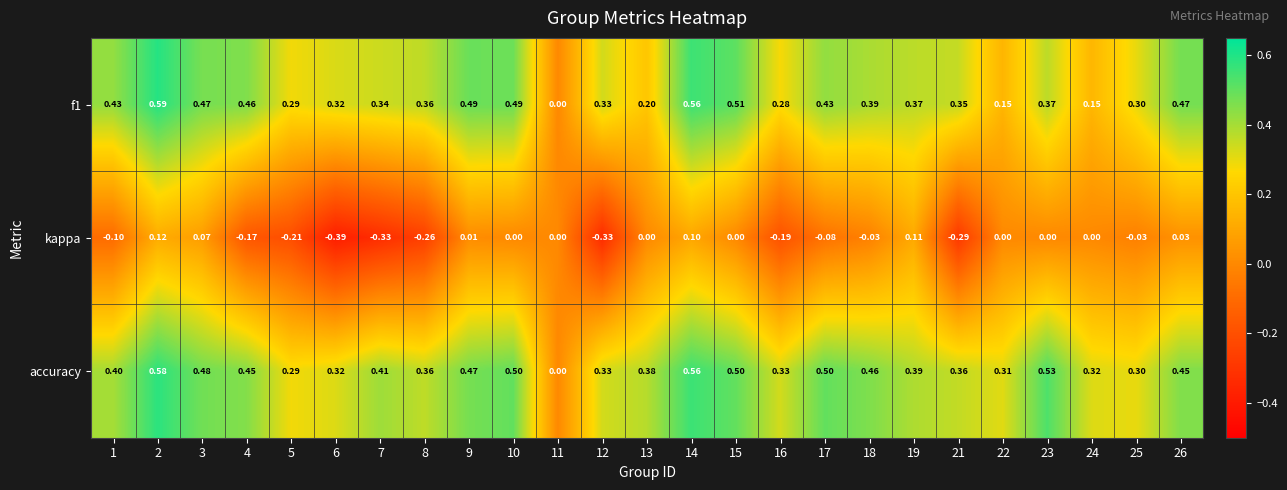

Is the value of f1 at 7 greater than the value of kappa at 2?

Yes